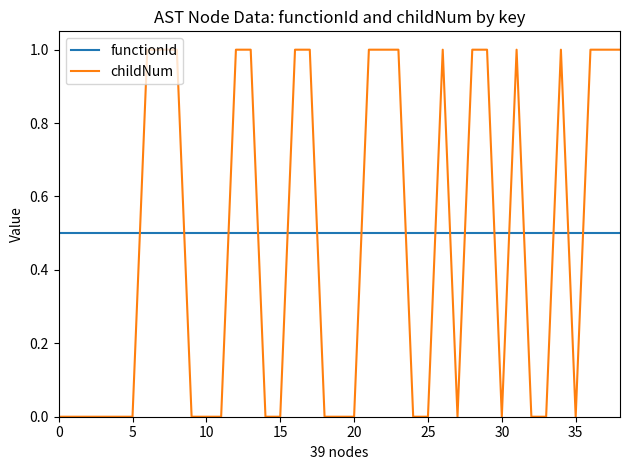

Rank the series by their maximum value, from lowest to highest.

functionId, childNum